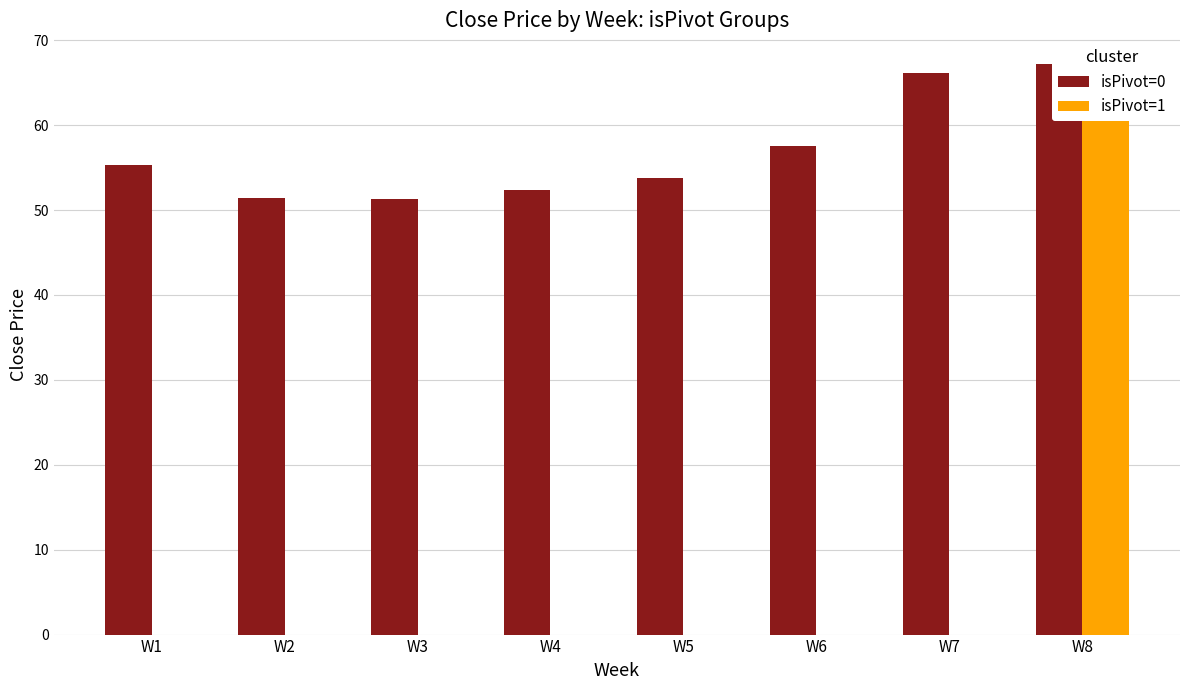

What is the sum of all isPivot=1 values?

66.4